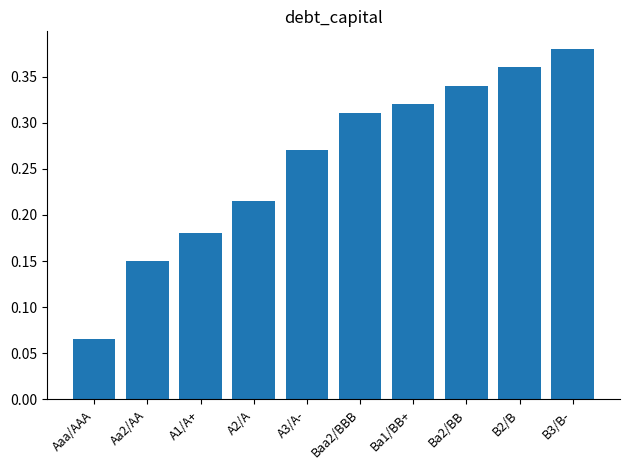

What is the sum of all values?

2.6